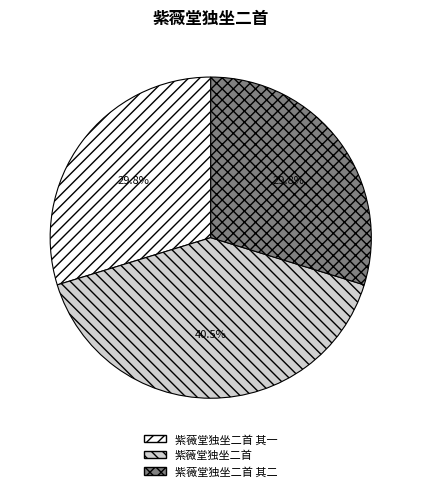

What percentage do 紫薇堂独坐二首 and 紫薇堂独坐二首 其二 together represent?

70.2%